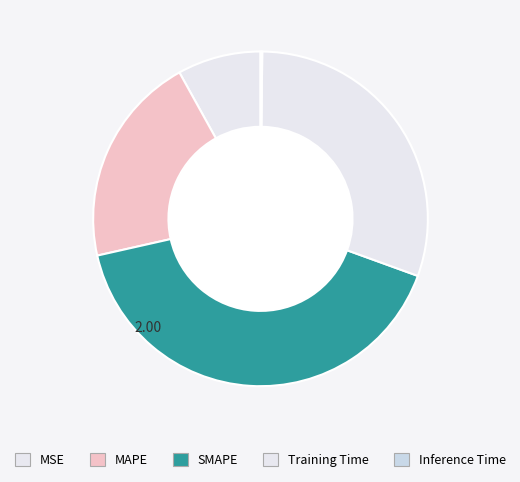

What is the change in value from MAPE to SMAPE?

+1.0